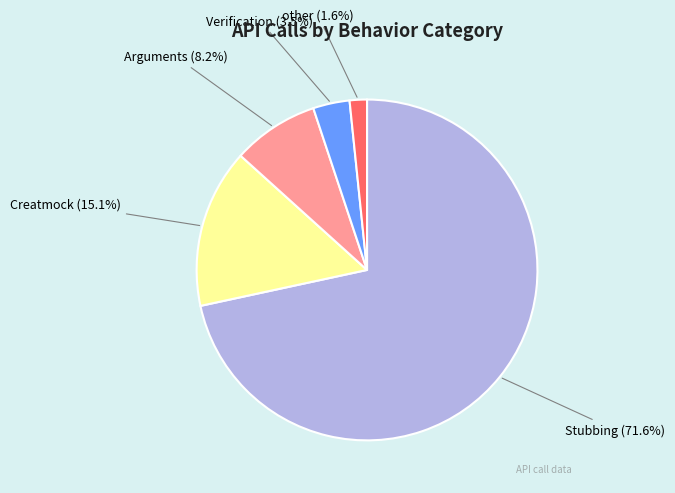

Which category has the smallest portion of the pie?

other